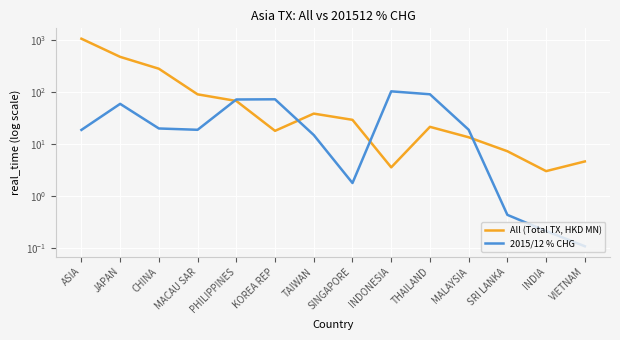

What is the difference between the highest and lowest values at KOREA REP?

55.0